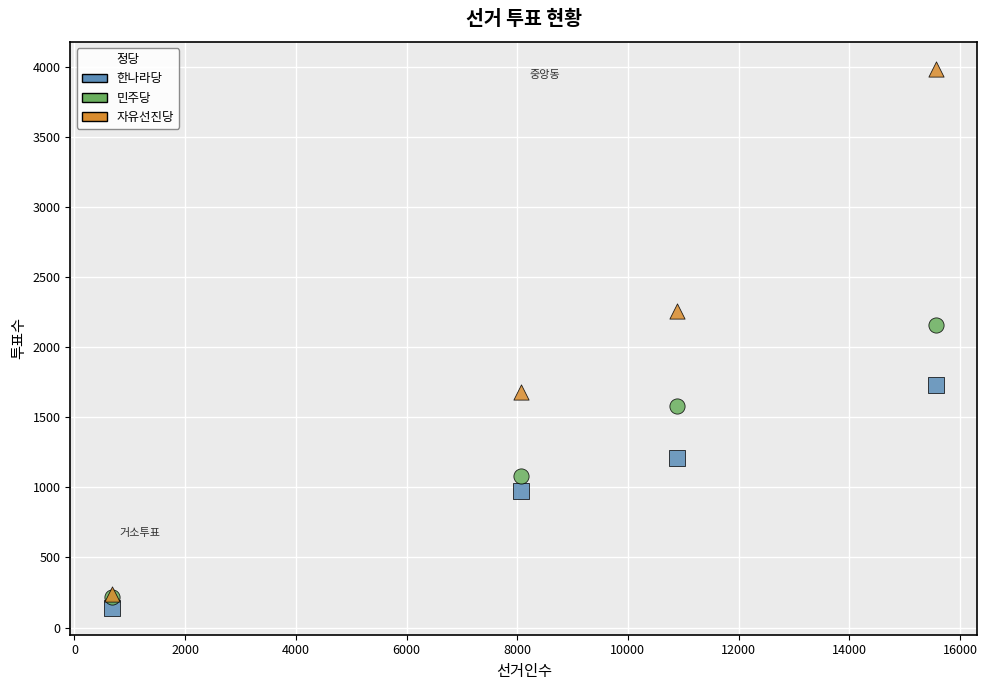

Which series contains the highest Y value?

자유선진당